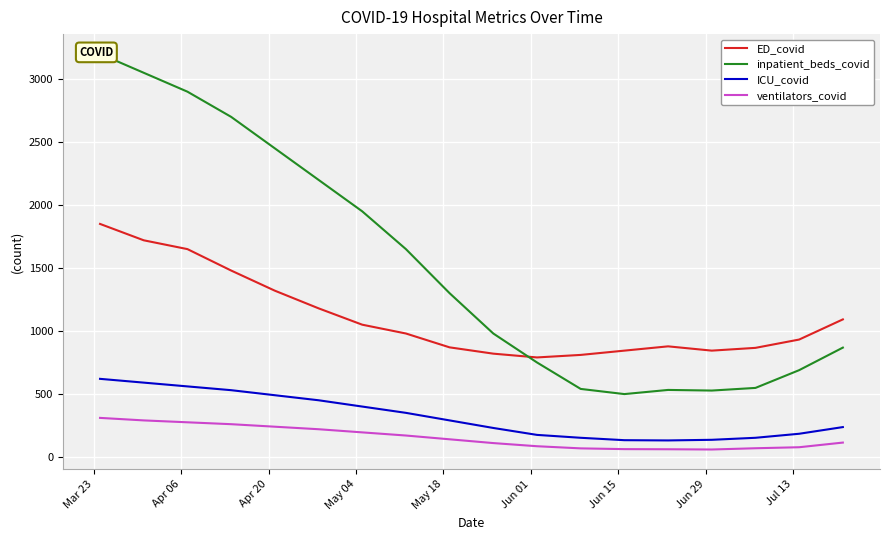

True or false: ventilators_covid and ED_covid cross at least once.

False